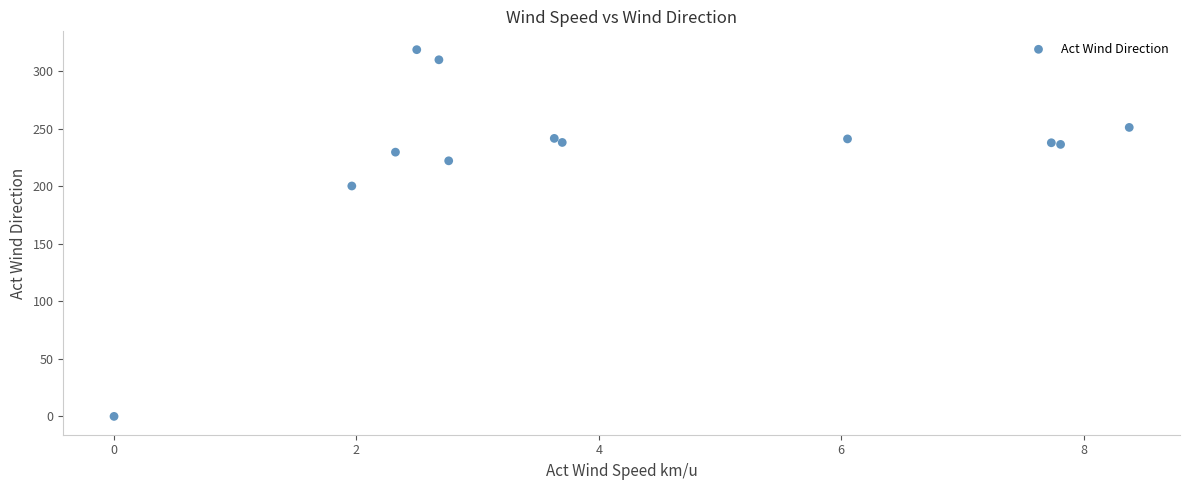

What Y value in the scatter plot is closest to 159?

200.1